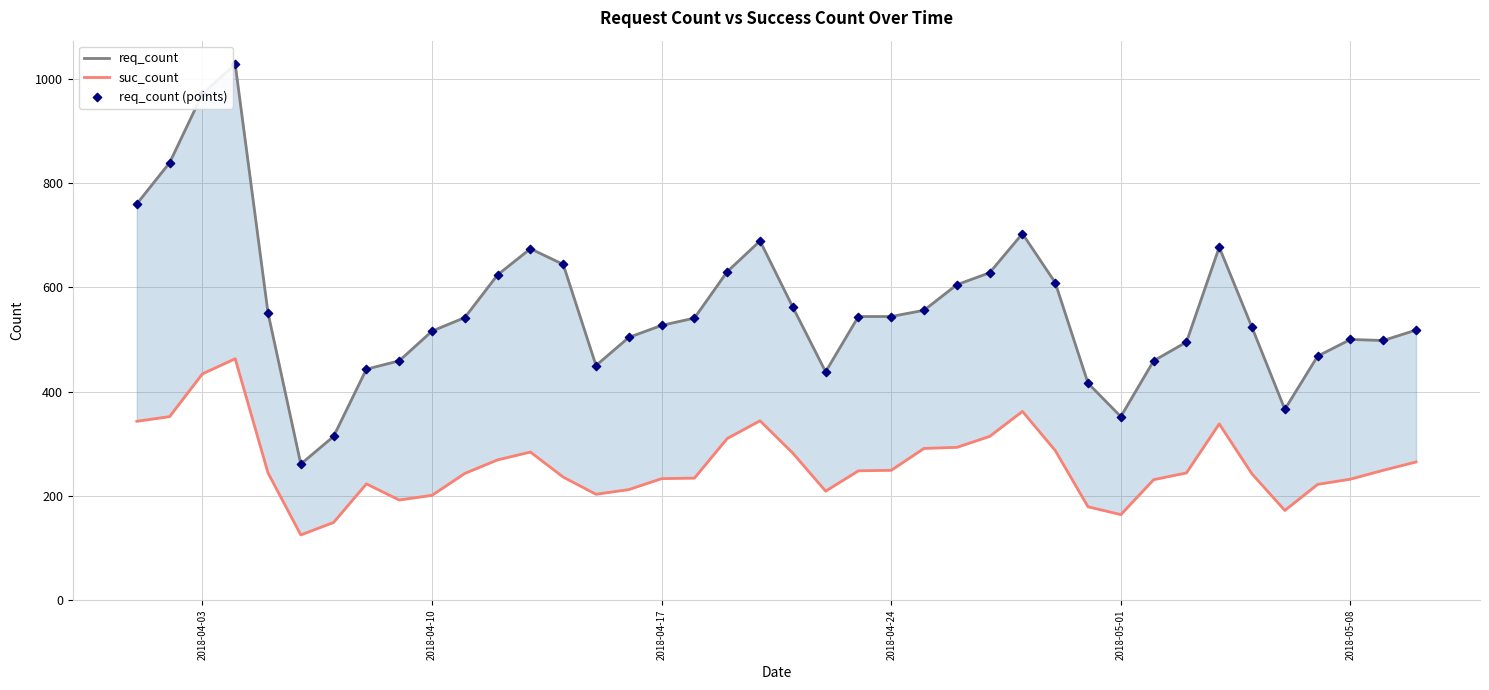

Which series has the largest total across all categories?

req_count